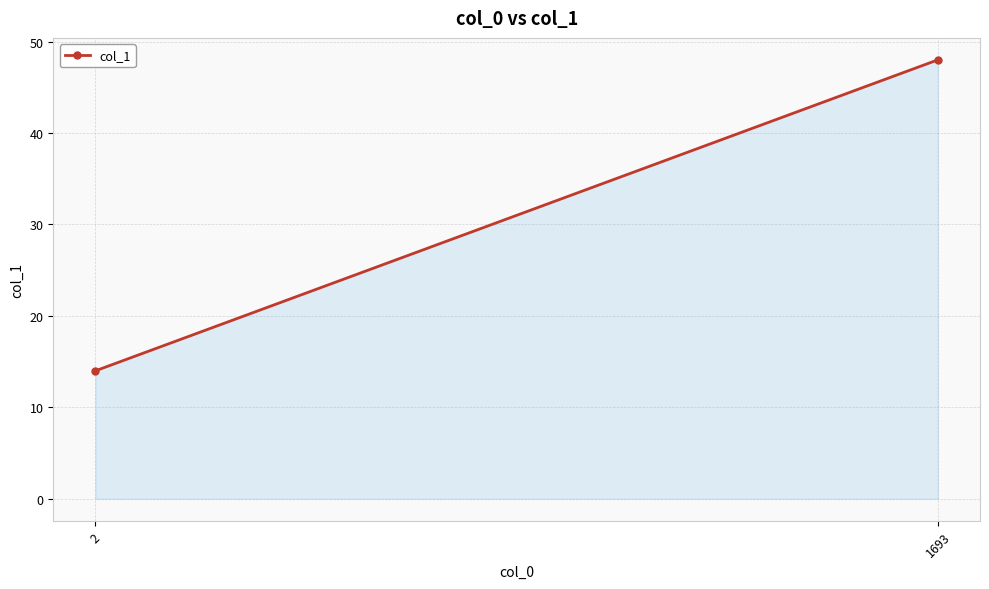

Between 1693 and 2, which is larger?

1693